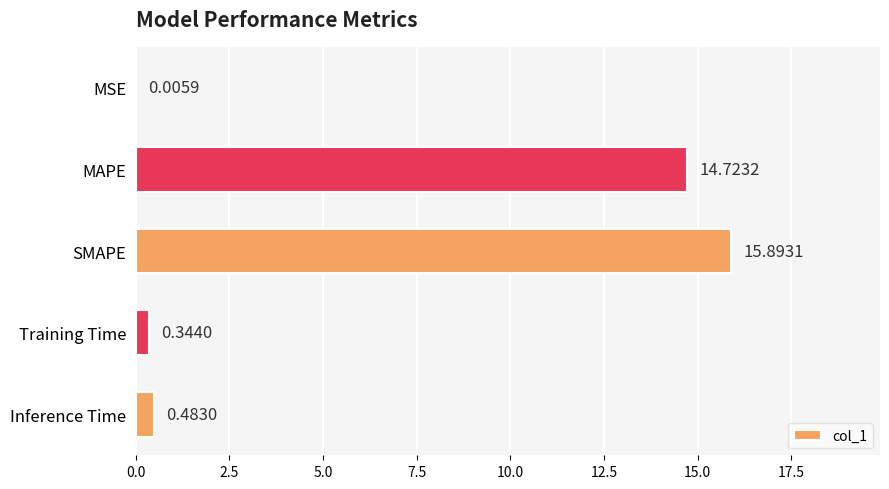

What is the sum of the values at MAPE and Training Time?

15.1